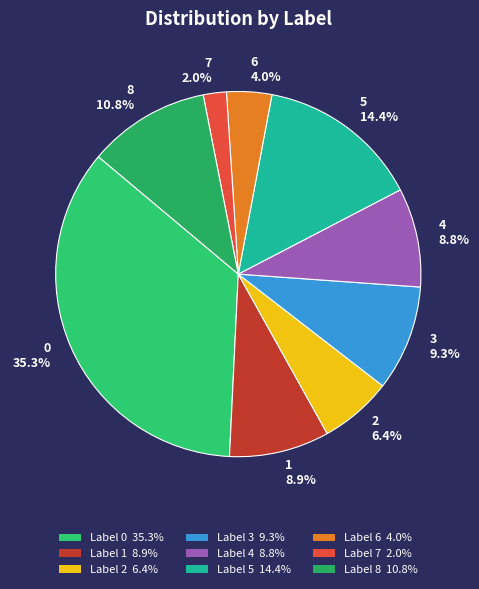

Does 7 account for over 50% of the chart?

No